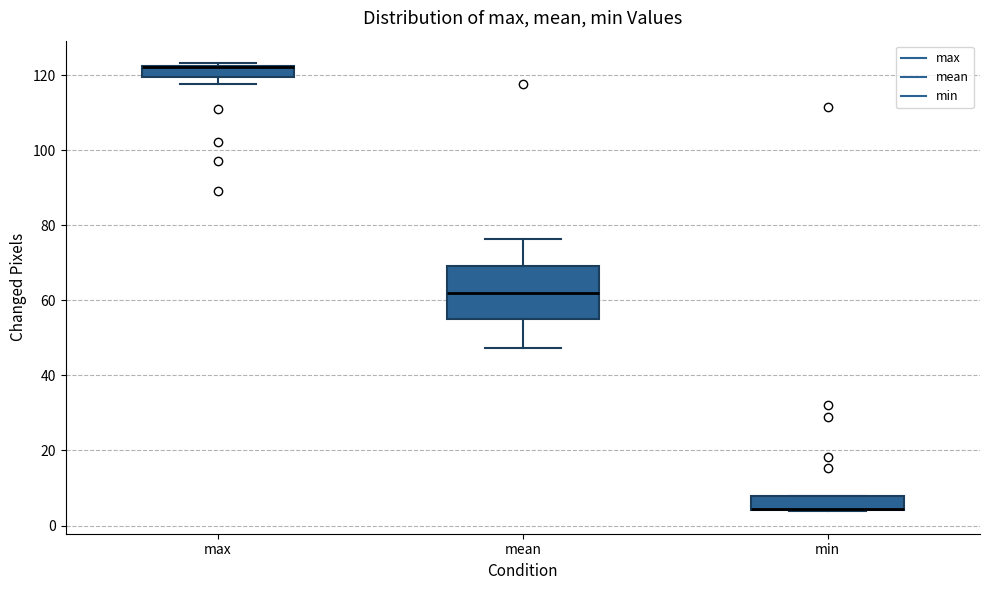

Where is the upper edge of the box for min on the y-axis? The values are not printed on the chart, so give them approximately, as read against the axis.

8